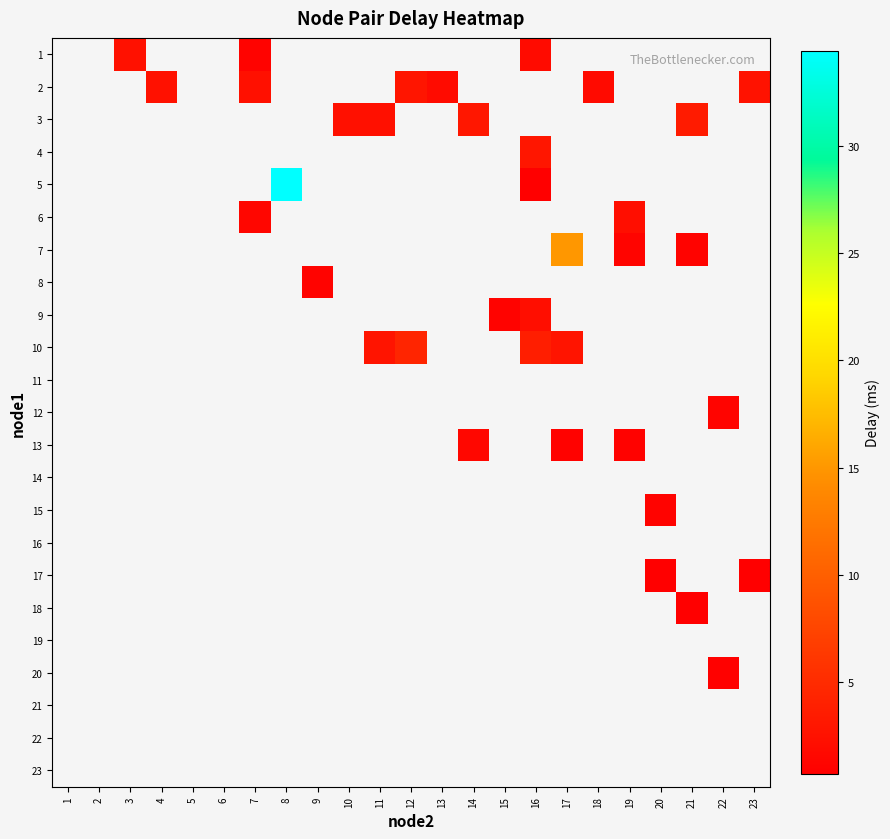

Is it true that 20 equals 0.2 at 22?

False